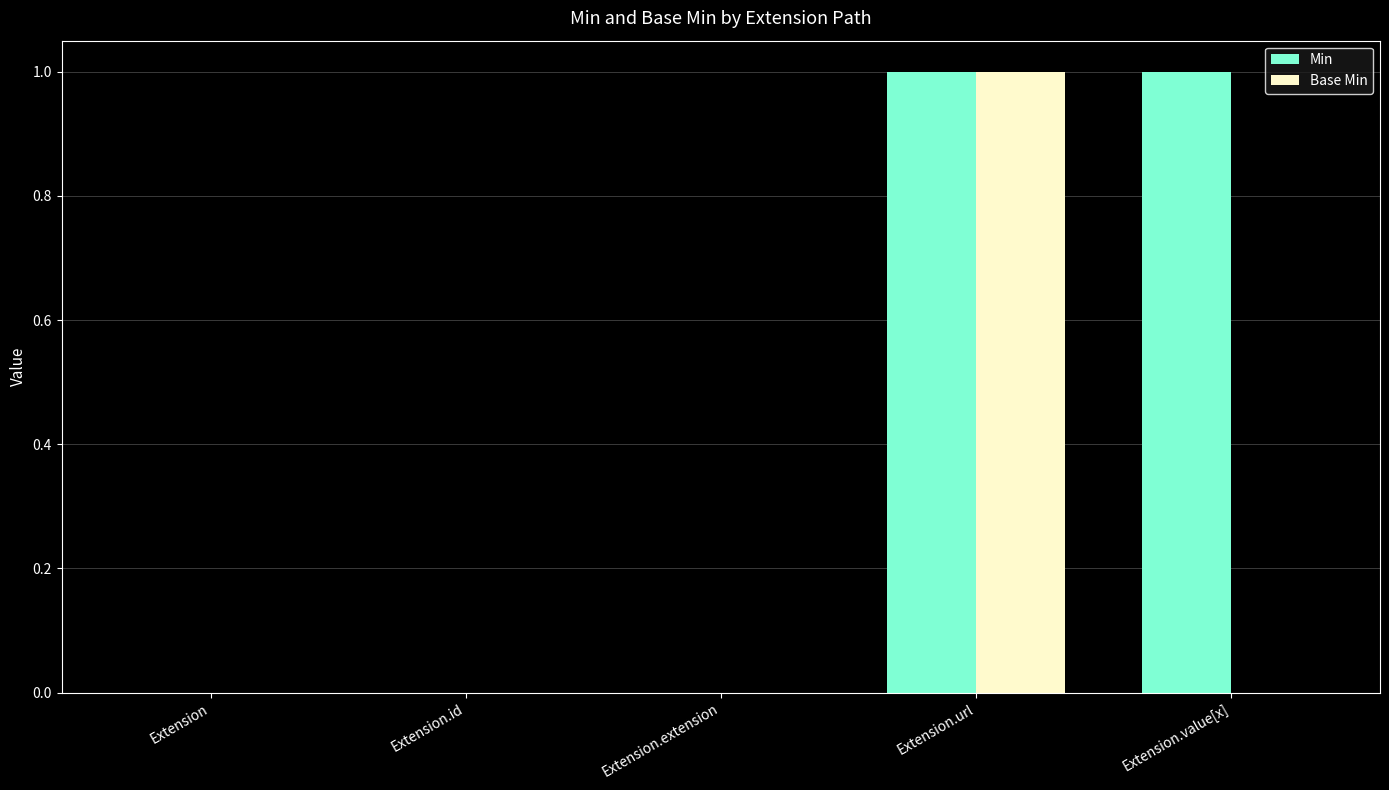

The Min series shows 0 at Extension.url. True or false?

False